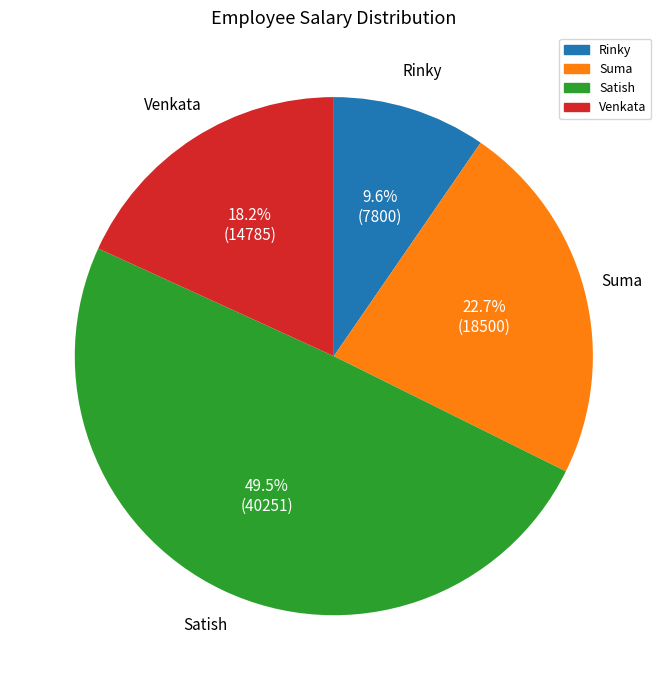

What is the largest slice in the pie chart?

Satish